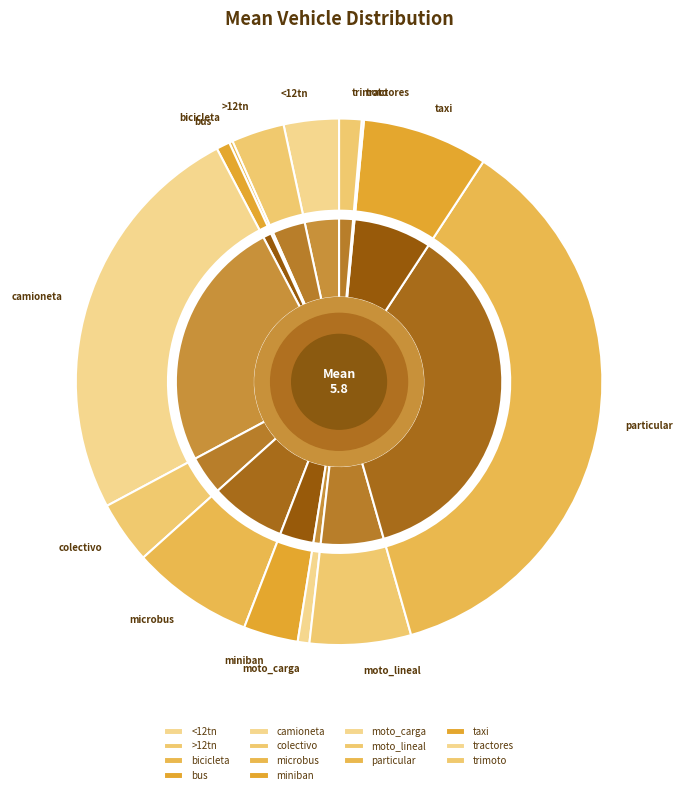

Approximately how many times larger is the value at particular compared to taxi?

4.7